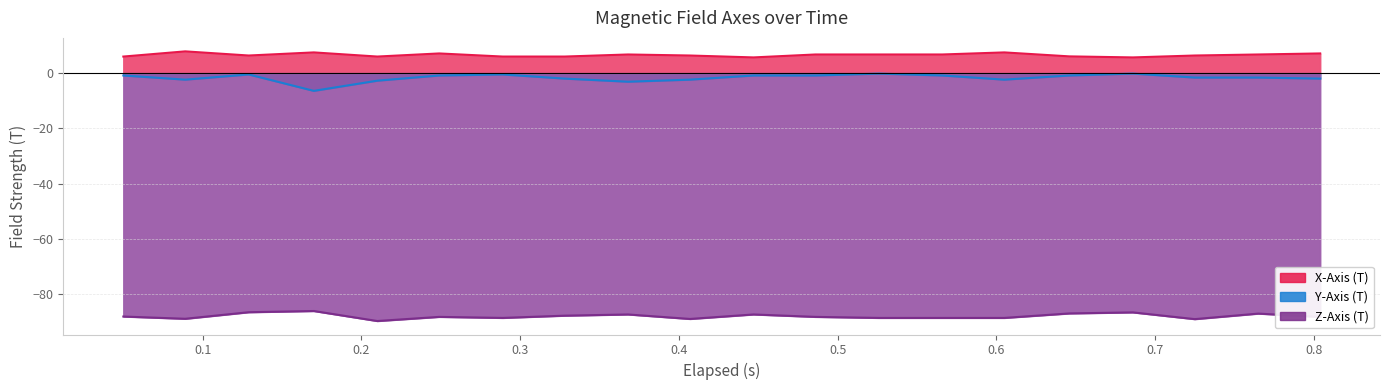

Reading right to left, extract all data points from this chart.

X-Axis (T): 7.1	6.8	6.4	5.7	6.1	7.5	6.8	6.8	6.8	5.7	6.4	6.8	6.0	6.0	7.1	6.0	7.5	6.4	7.9	6.0
Y-Axis (T): -2.0	-1.6	-1.6	-0.2	-0.8	-2.3	-0.8	-0.2	-0.8	-0.8	-2.3	-3.1	-2.0	-0.5	-0.8	-2.7	-6.4	-0.5	-2.3	-0.8
Z-Axis (T): -88.2	-87.0	-89.0	-86.6	-87.0	-88.6	-88.6	-88.6	-88.2	-87.3	-89.0	-87.3	-87.8	-88.6	-88.2	-89.7	-86.1	-86.5	-88.9	-88.1